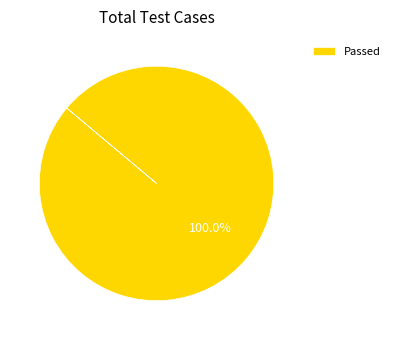

Is there a majority slice in this chart?

Yes